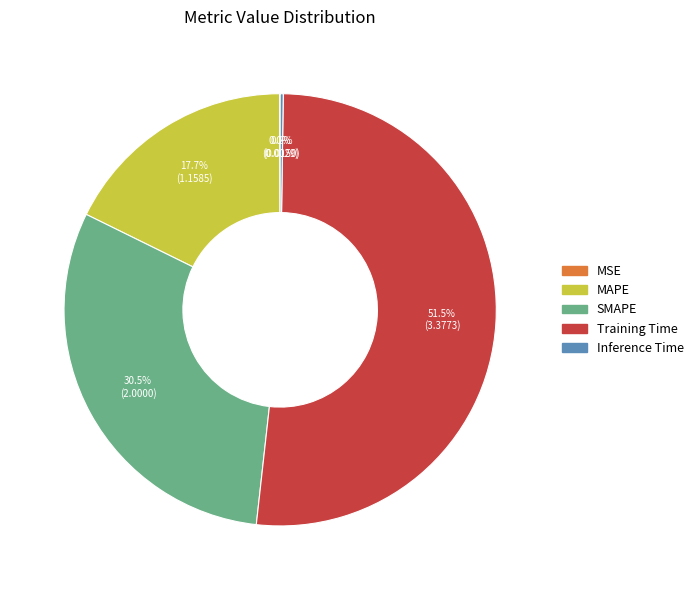

What is the largest slice in the pie chart?

Training Time